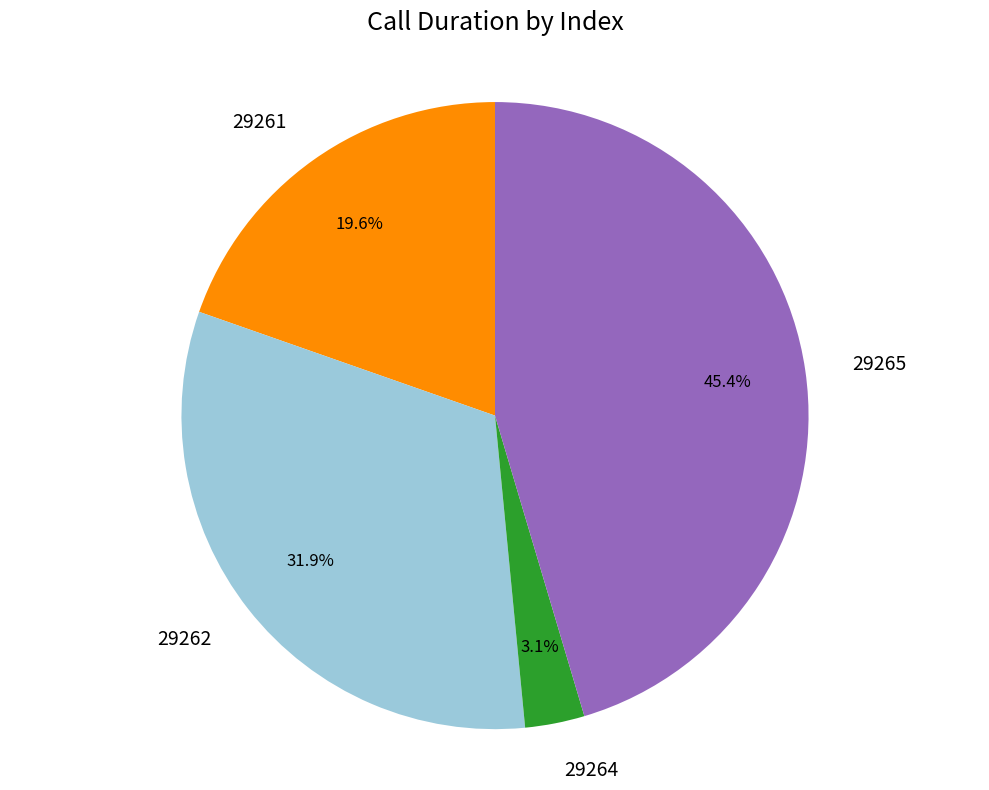

Is there any slice that represents more than half of the pie?

No